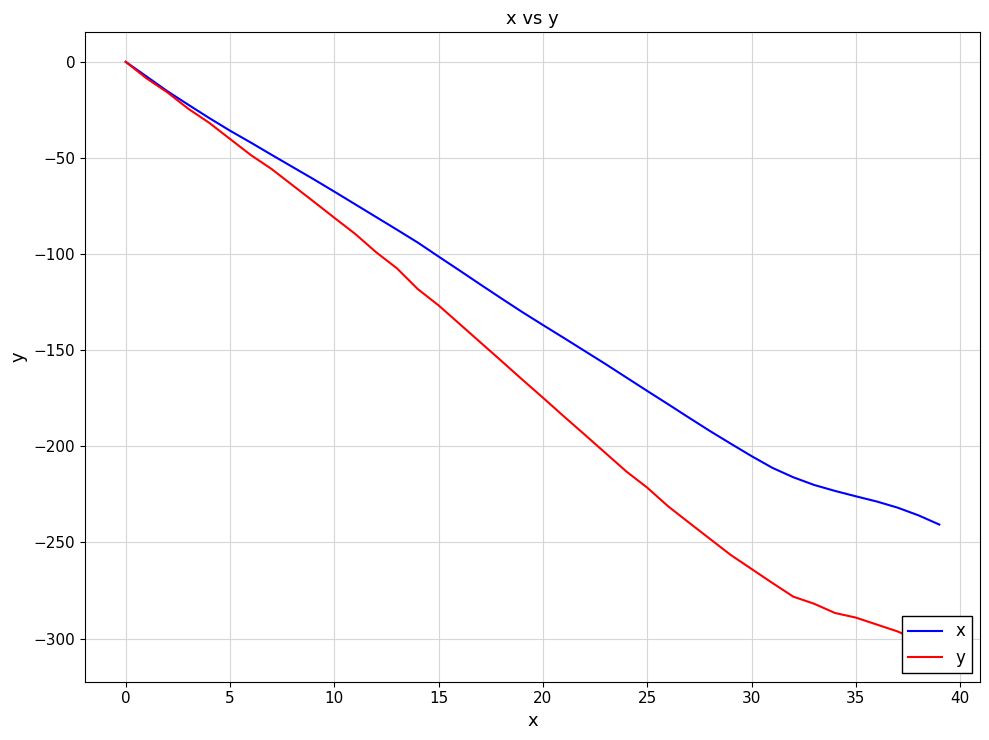

Which series changed the most between 19 and 20?

y